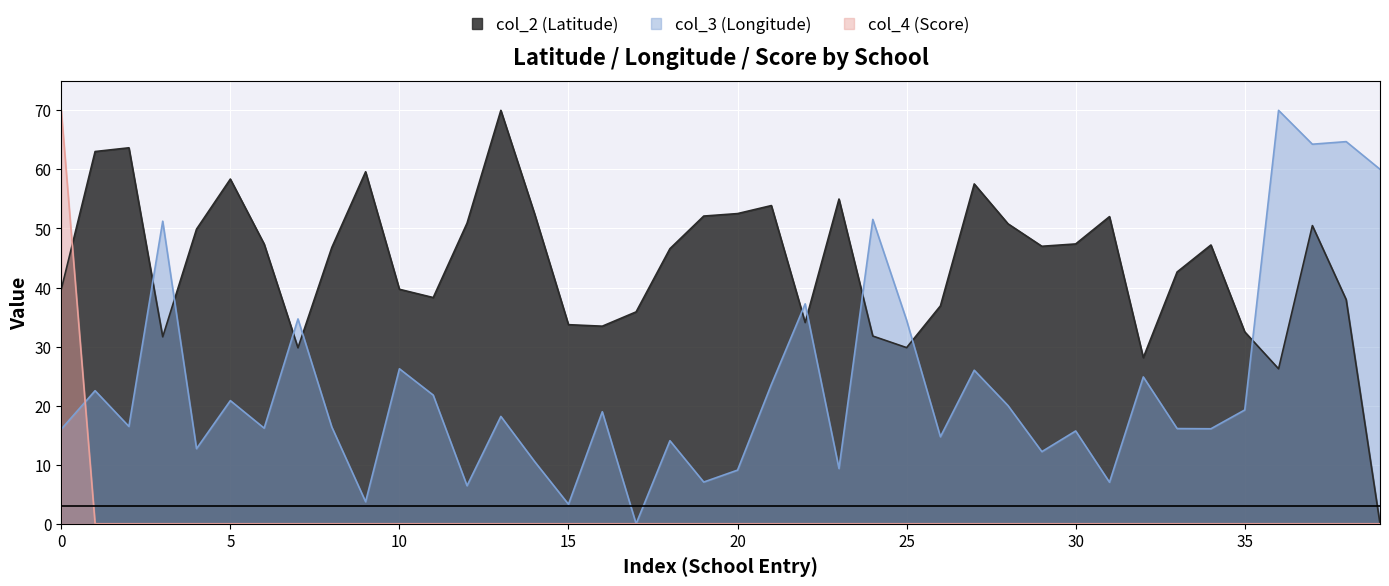

Does the chart display data point markers on the line(s)?

No